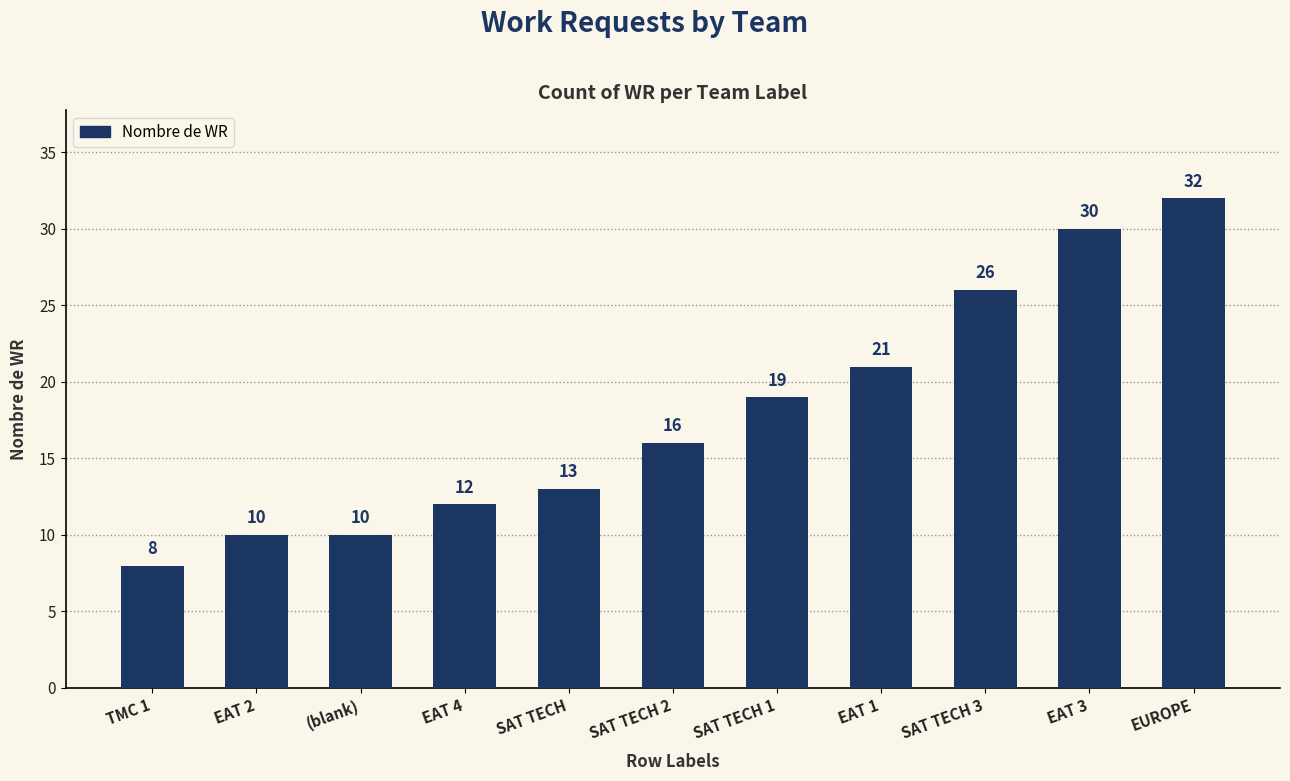

Reading left to right, what are all the values shown in this chart?

TMC 1=8	EAT 2=10	(blank)=10	EAT 4=12	SAT TECH=13	SAT TECH 2=16	SAT TECH 1=19	EAT 1=21	SAT TECH 3=26	EAT 3=30	EUROPE=32